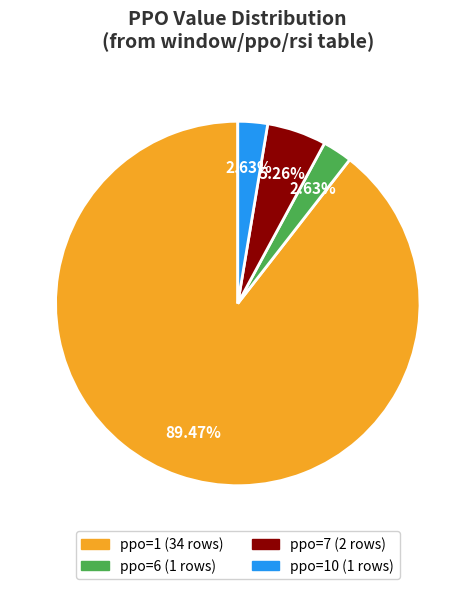

How many slices are in this pie chart?

4